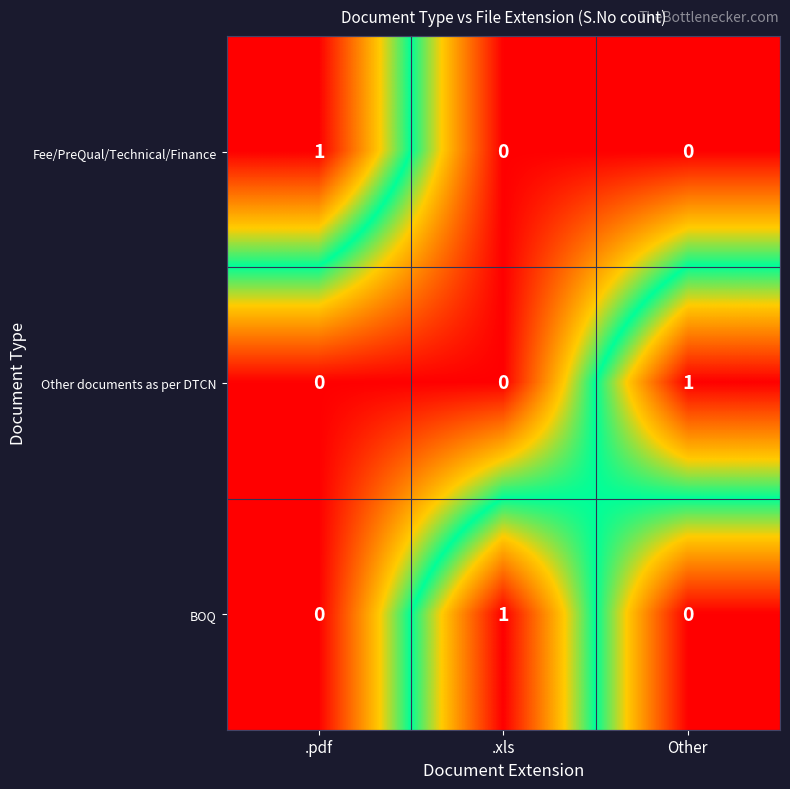

What is the greatest value displayed?

1